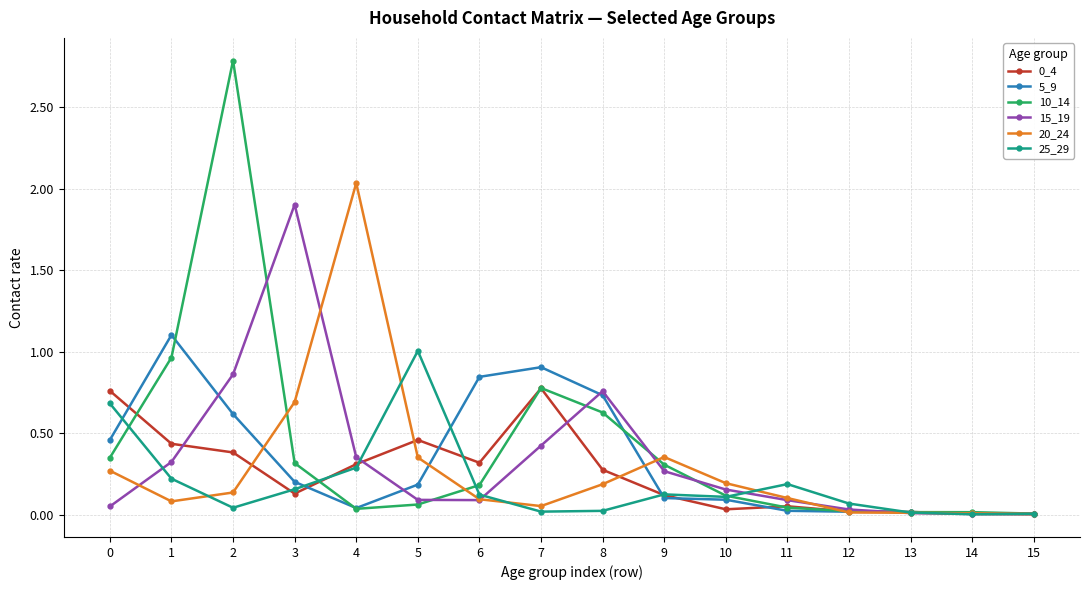

Is the value of 20_24 at 11 greater than the value of 25_29 at 7?

Yes